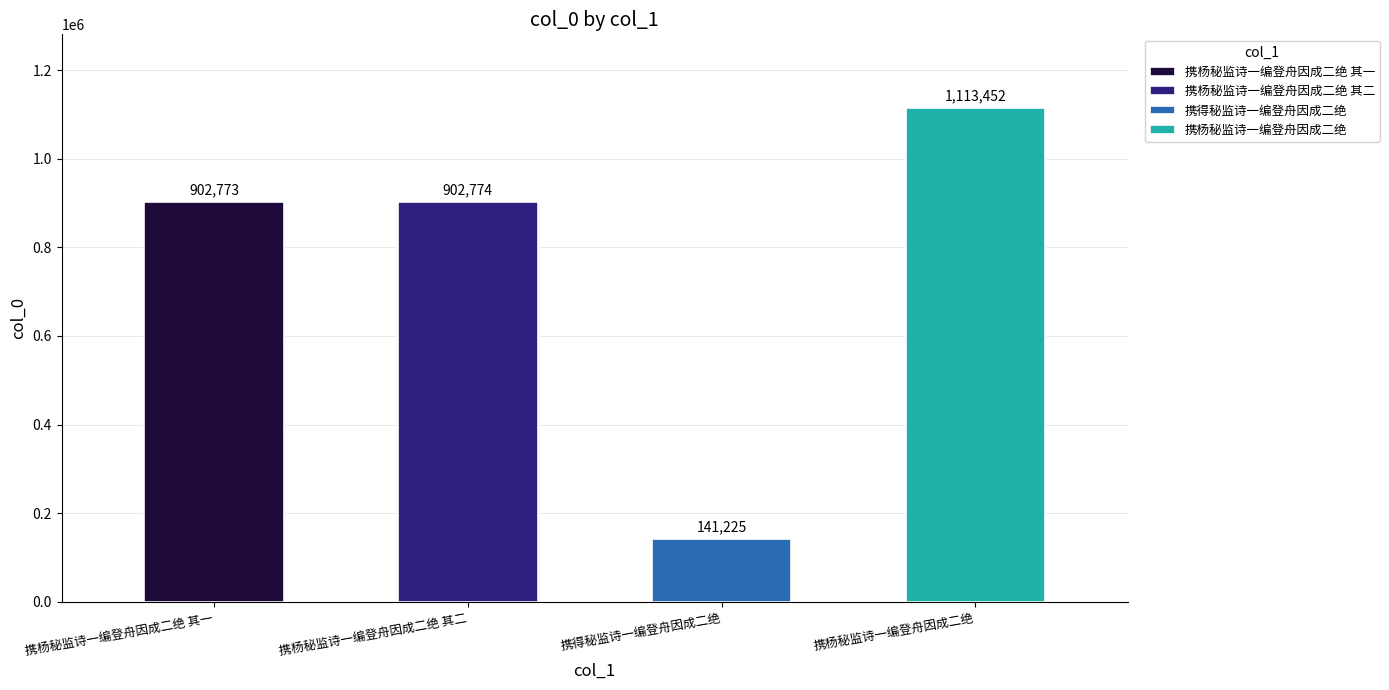

What is the label of the 1st bar from the right?

携杨秘监诗一编登舟因成二绝